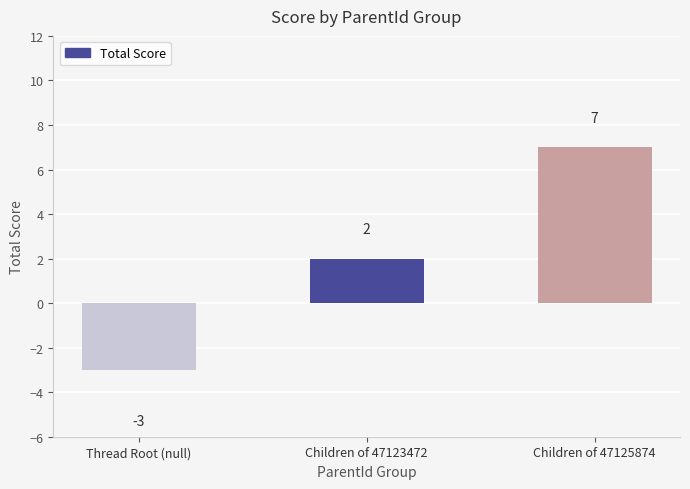

Count the number of categories in the chart.

3